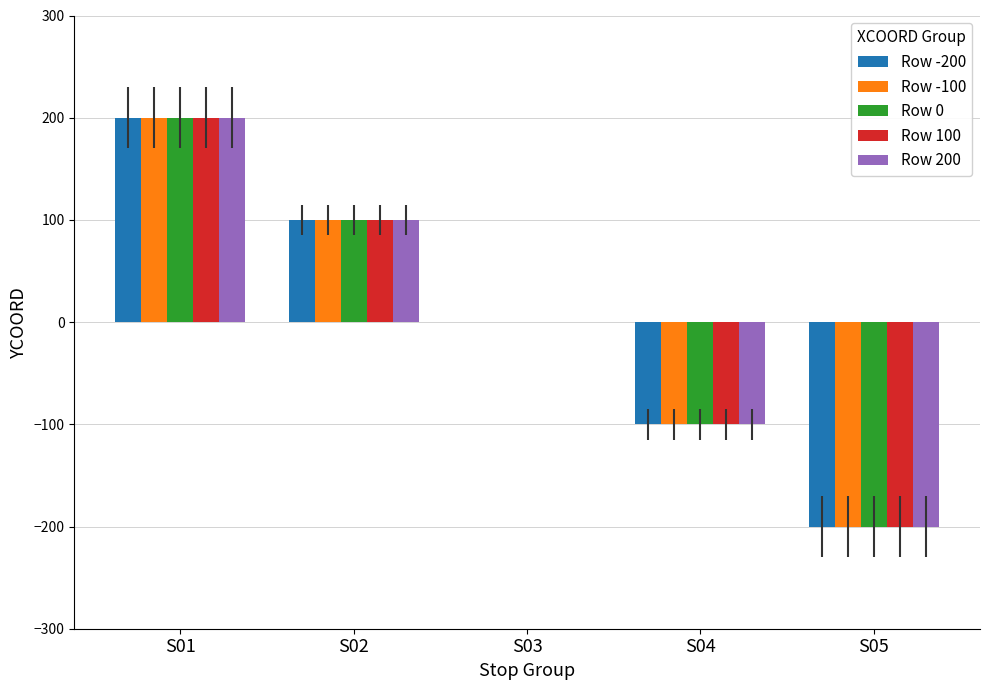

How many distinct data groups are displayed?

5